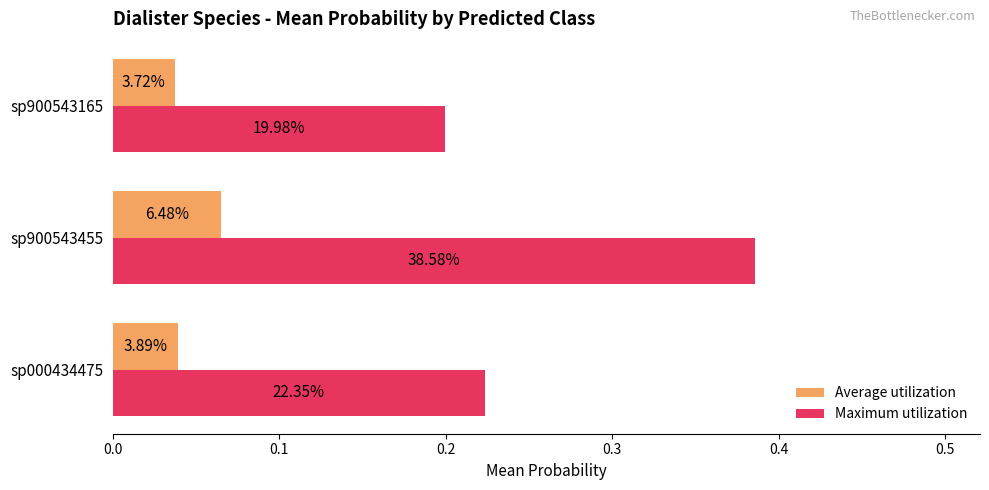

What are all the series names shown in the legend?

Average utilization, Maximum utilization